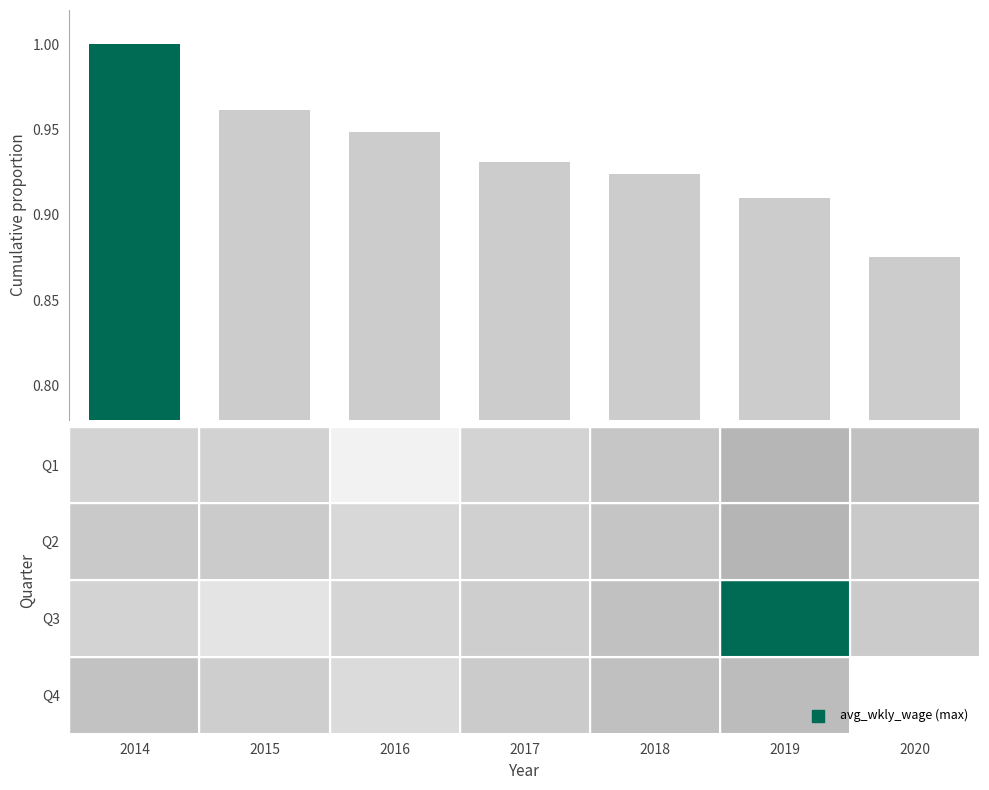

What is the sum of all values?

6.5